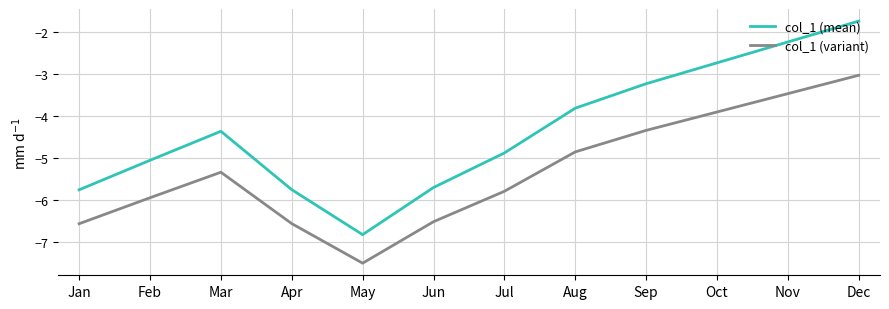

Between Aug and Sep, which series saw the biggest shift?

col_1 (mean)